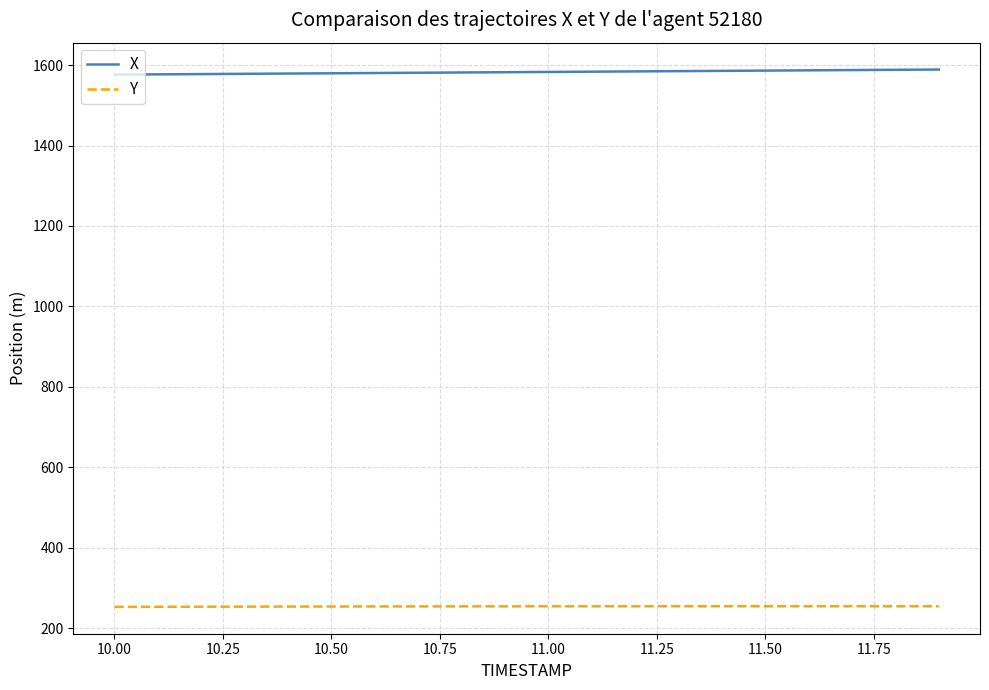

True or false: X and Y cross at least once.

False